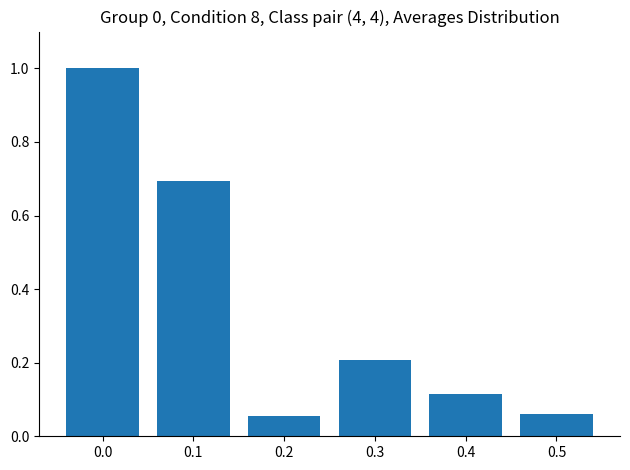

Are the bars horizontal?

No